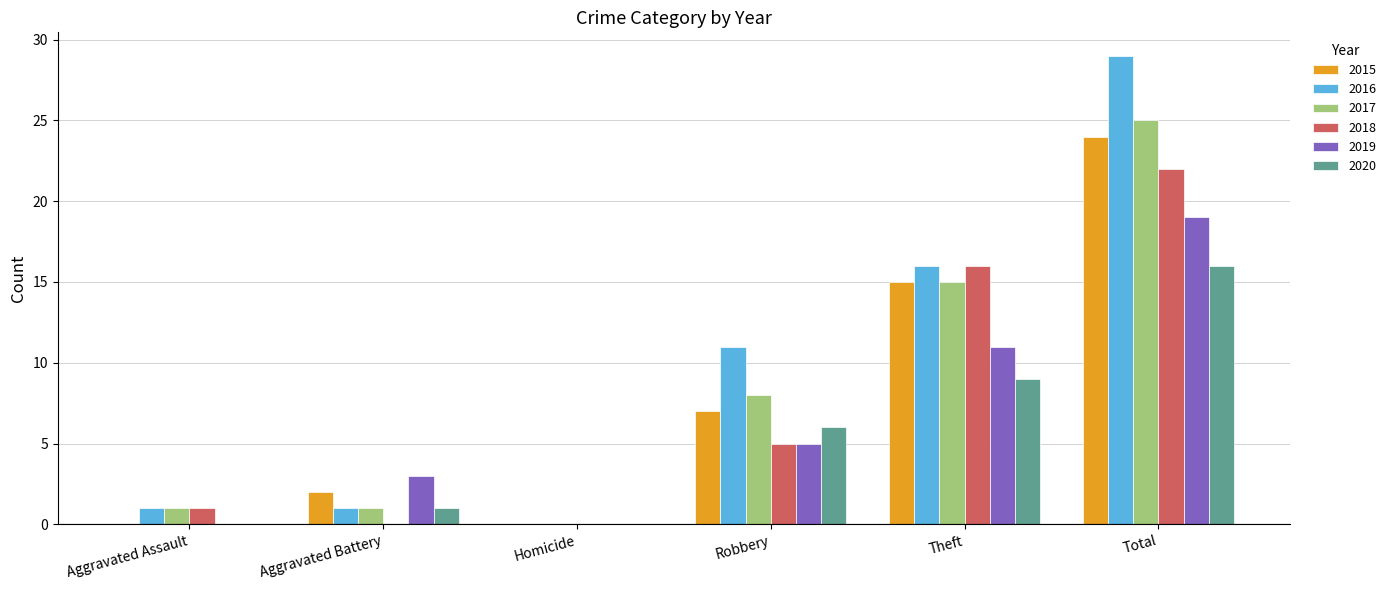

At which category is the sum across all series the highest?

Total